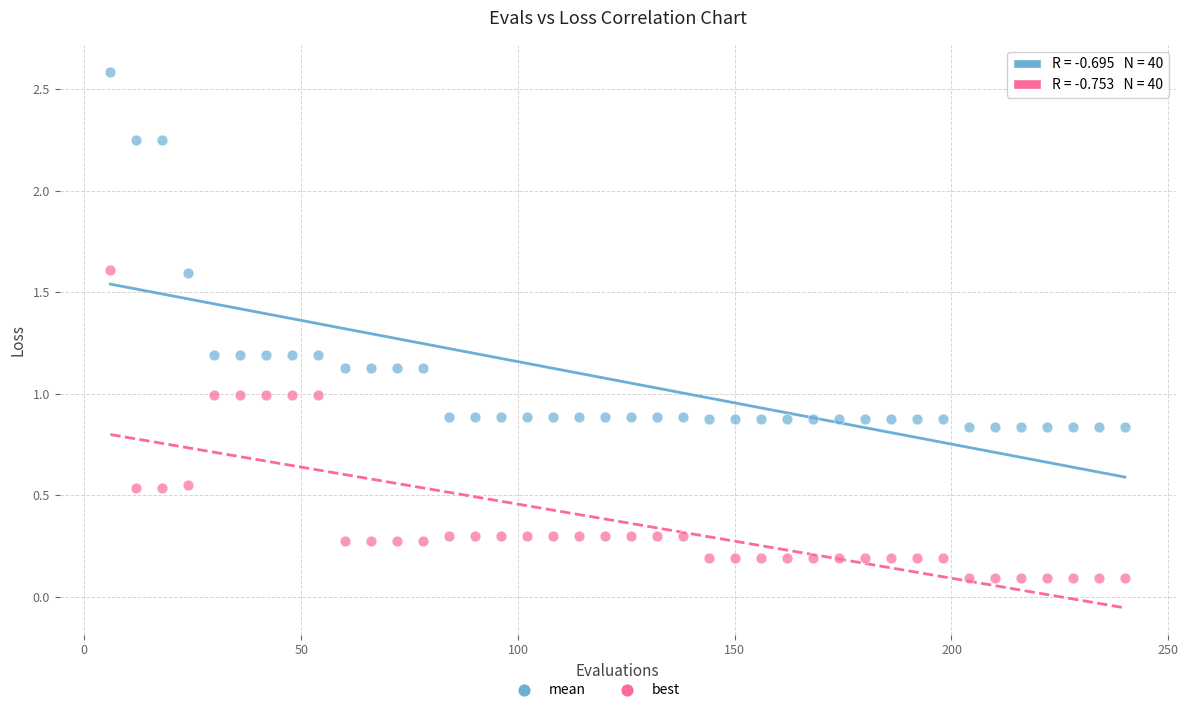

Which series contains the lowest Y value?

best